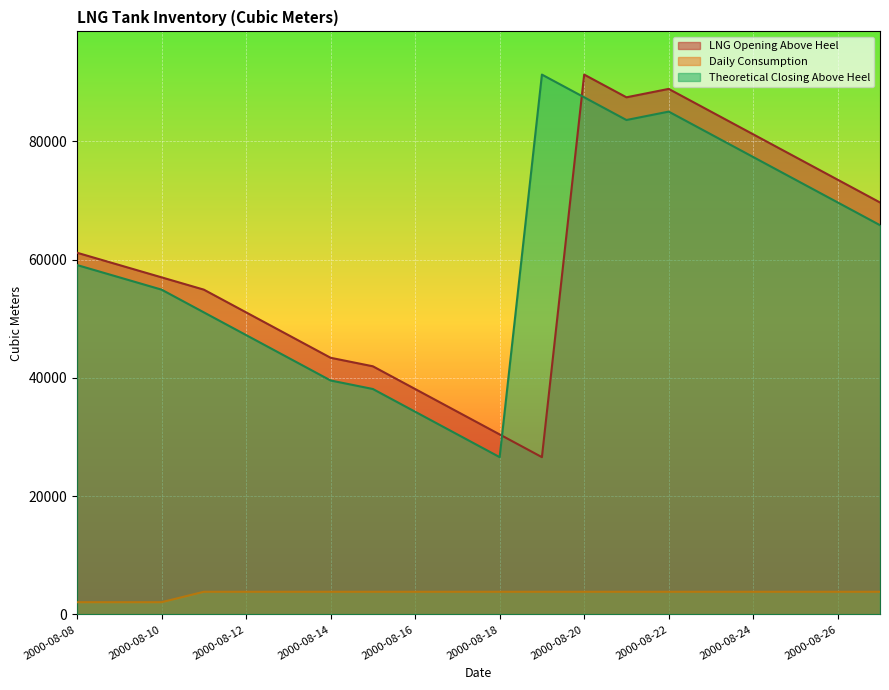

Rank the series at 2000-08-17 from lowest to highest value.

Daily Consumption, Theoretical Closing Above Heel, LNG Opening Above Heel